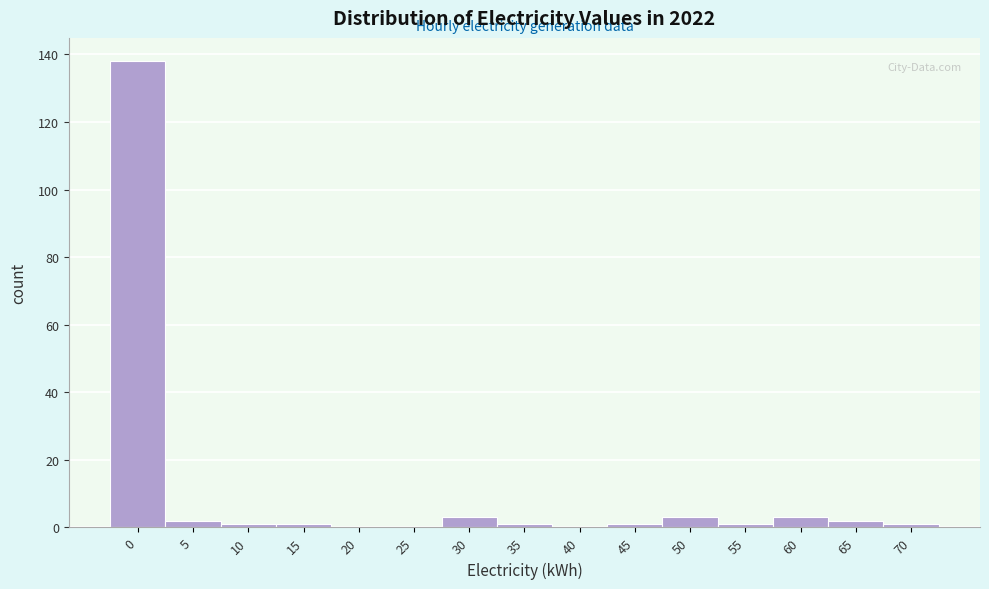

Reading left to right, what are all the values shown in this chart?

0=138	5=2	10=1	15=1	20=0	25=0	30=3	35=1	40=0	45=1	50=3	55=1	60=3	65=2	70=1